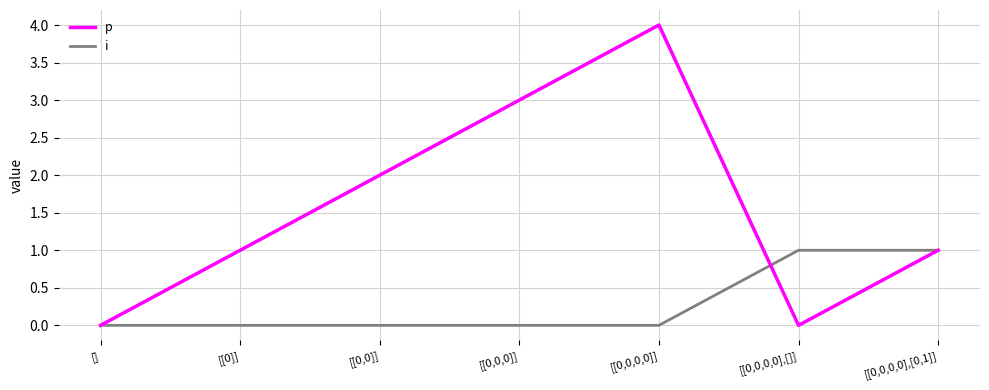

How many i values are between 0 and 1?

7